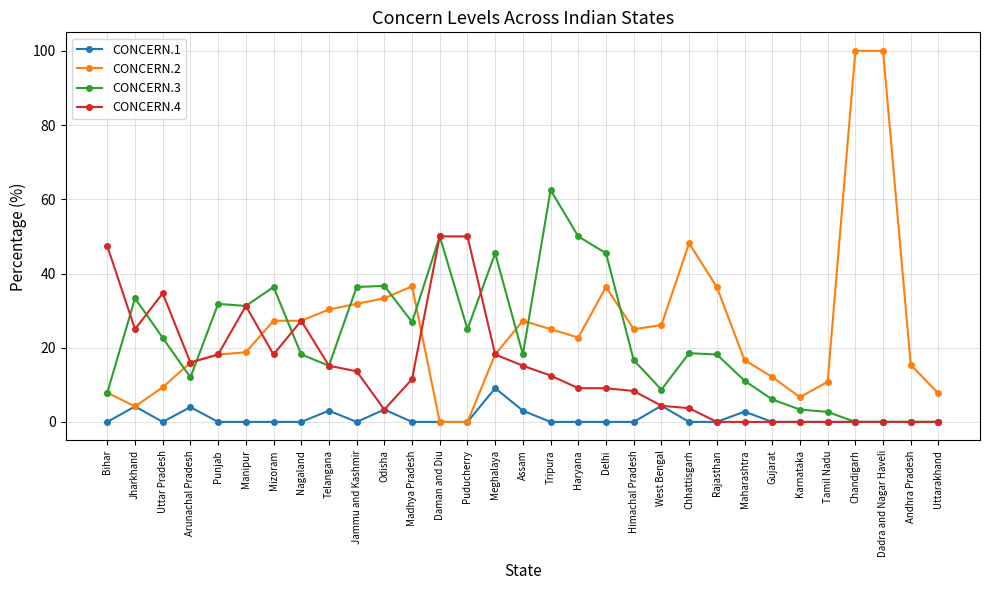

What position from the left is Andhra Pradesh?

30